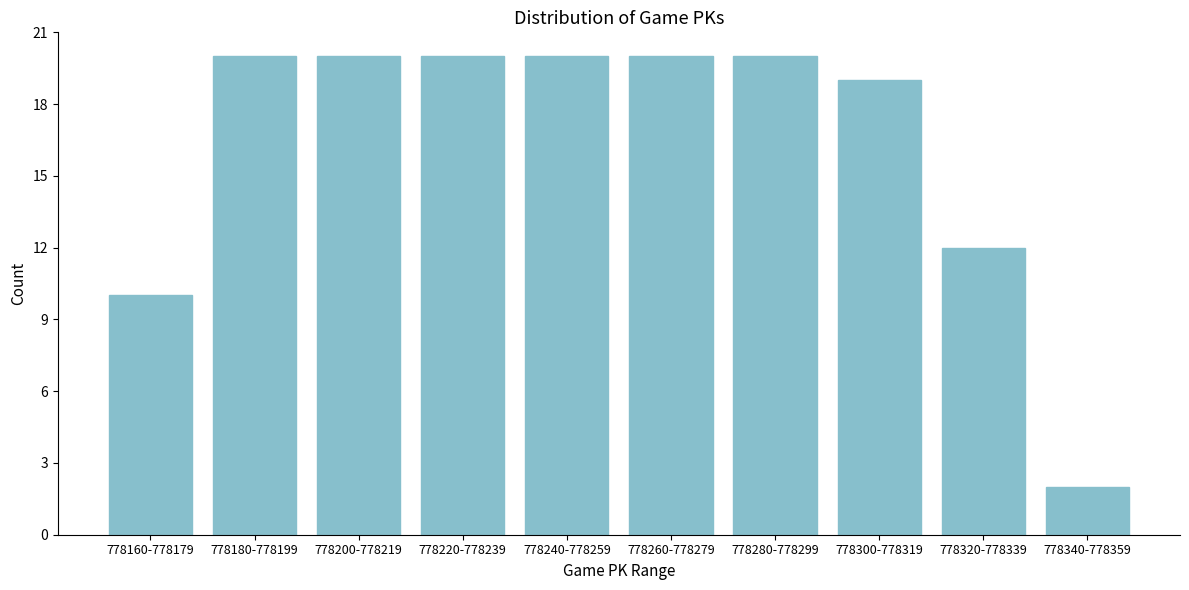

Reading left to right, extract all data points from this chart.

778160-778179=10	778180-778199=20	778200-778219=20	778220-778239=20	778240-778259=20	778260-778279=20	778280-778299=20	778300-778319=19	778320-778339=12	778340-778359=2